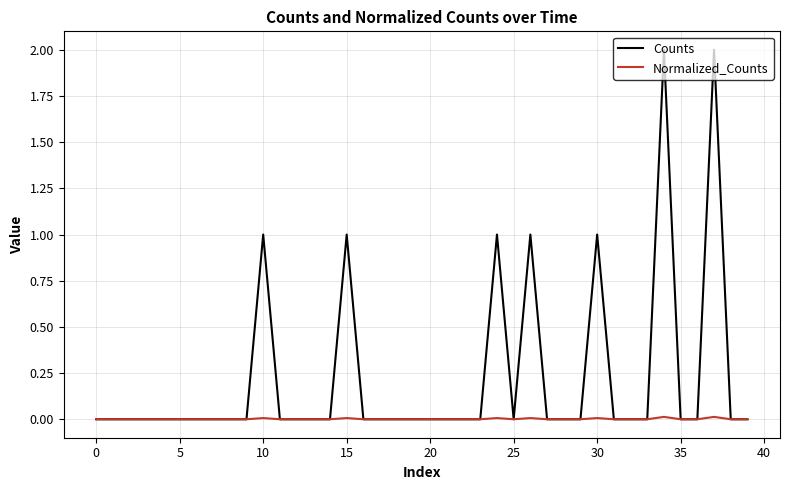

Which series has the largest total across all categories?

Counts